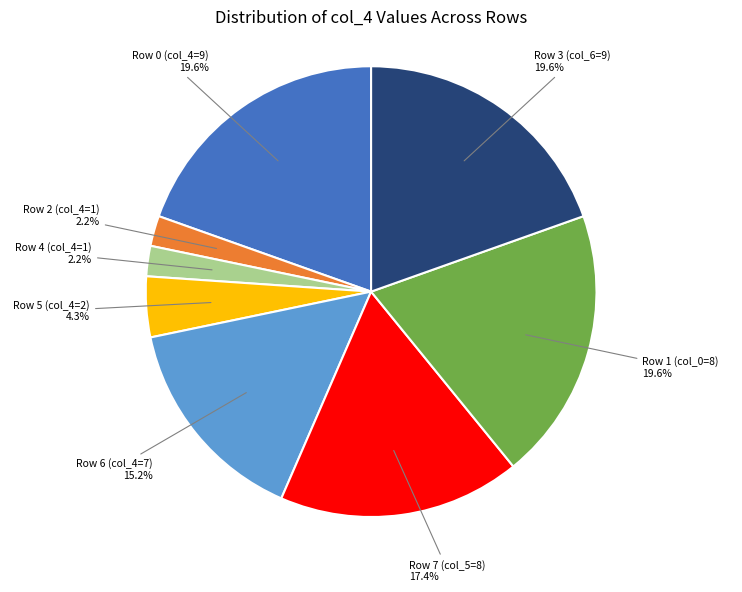

Does any single category account for the majority?

No